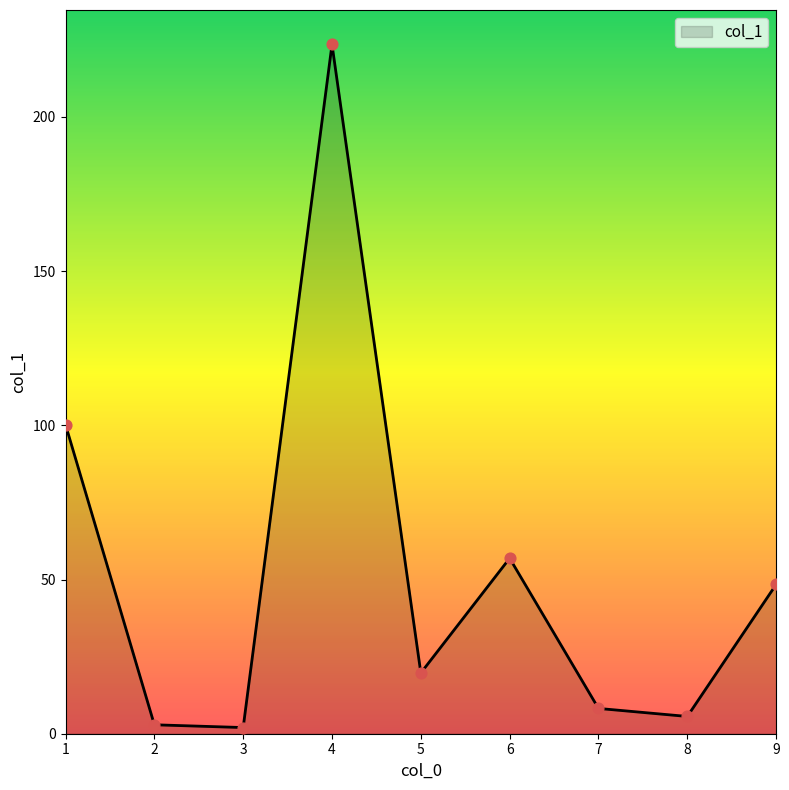

Approximately how many times larger is the value at 4 compared to 7?

27.3